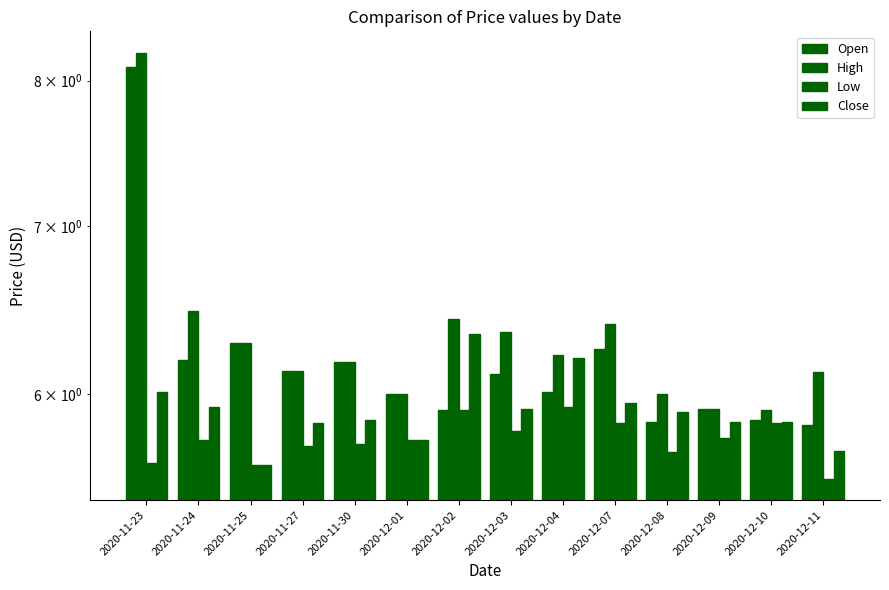

Reading left to right, transcribe all the data shown in this chart.

Open: 8.1	6.2	6.3	6.1	6.2	6.0	5.9	6.1	6.0	6.2	5.8	5.9	5.9	5.8
High: 8.2	6.5	6.3	6.1	6.2	6.0	6.4	6.3	6.2	6.4	6.0	5.9	5.9	6.1
Low: 5.6	5.8	5.6	5.7	5.7	5.8	5.9	5.8	5.9	5.8	5.7	5.8	5.8	5.5
Close: 6.0	5.9	5.6	5.8	5.9	5.8	6.3	5.9	6.2	6.0	5.9	5.8	5.8	5.7